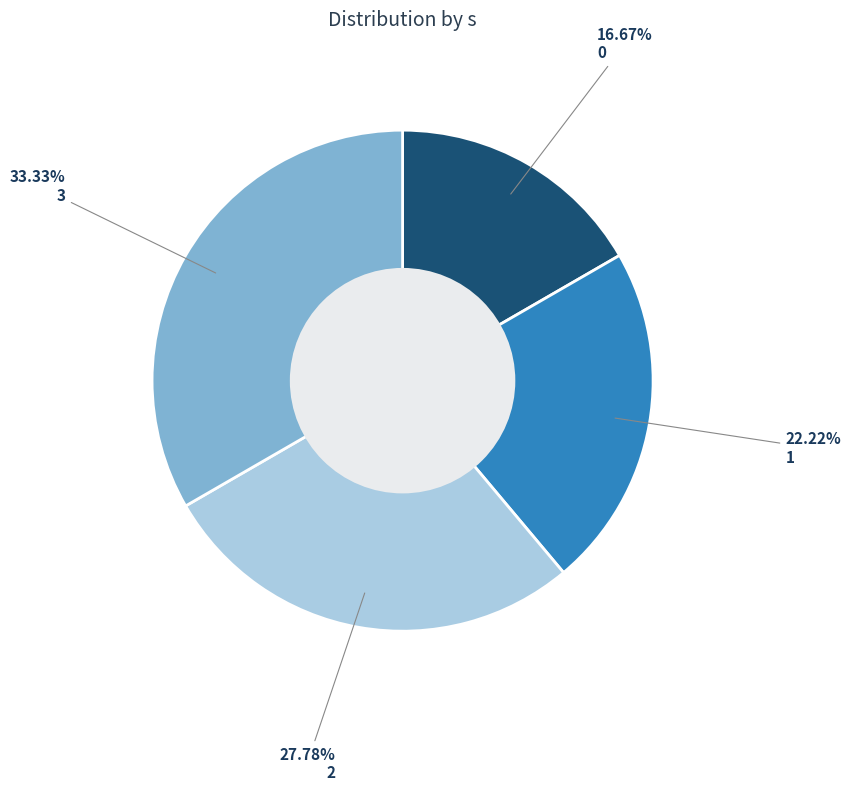

Which slice is the largest?

3